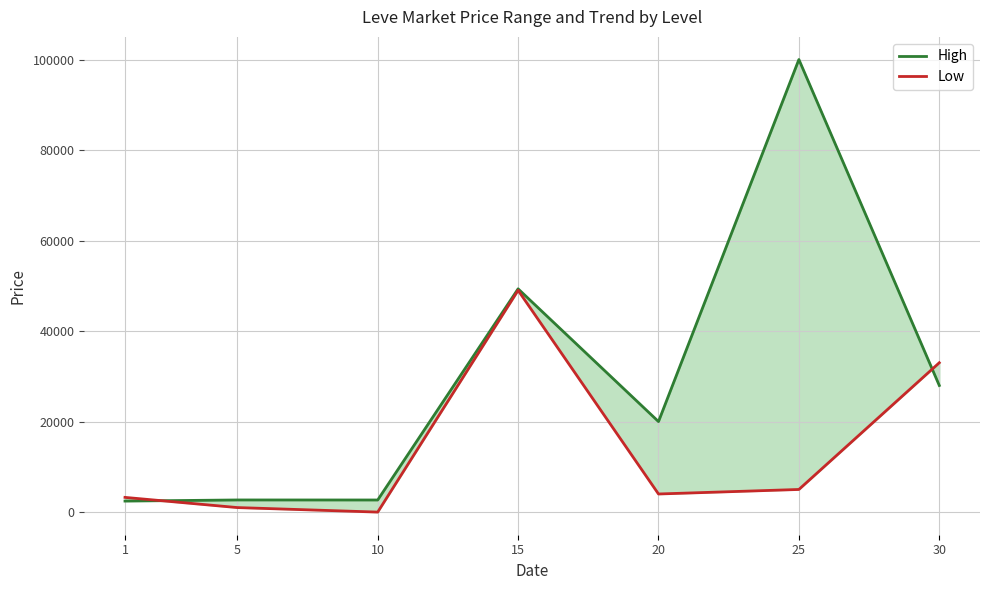

Reading left to right, list all the values displayed in this chart.

High: 1=2435.1	5=2680.0	10=2673.0	15=49331.7	20=20000.0	25=100000.0	30=27975.0
Low: 1=3250.0	5=1000.0	10=0.0	15=48997.5	20=4000.0	25=5000.0	30=33000.0